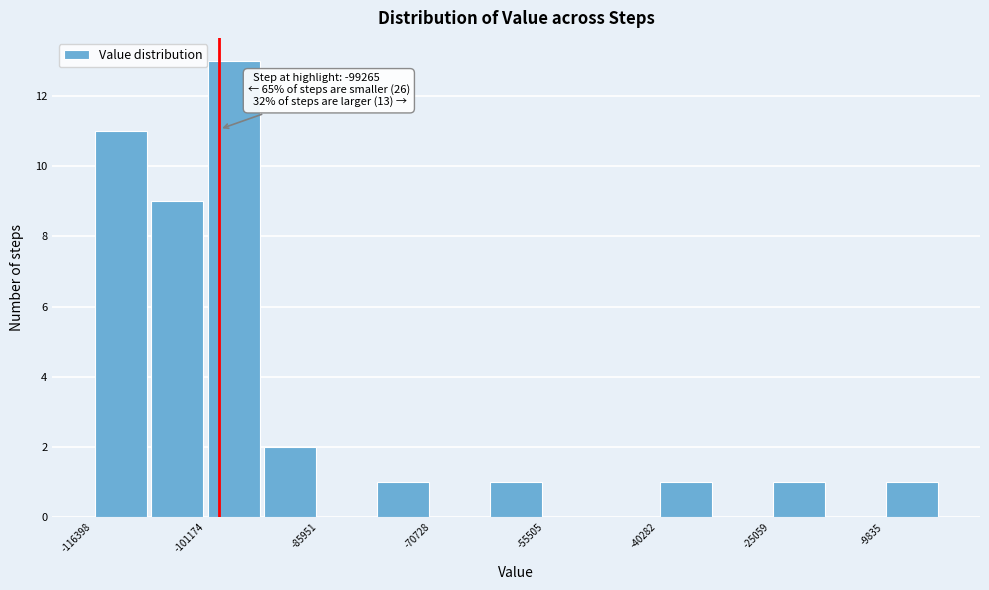

Around what value on the x-axis is the tallest bar? Give the approximate position of its centre, as read against the axis.

-98000